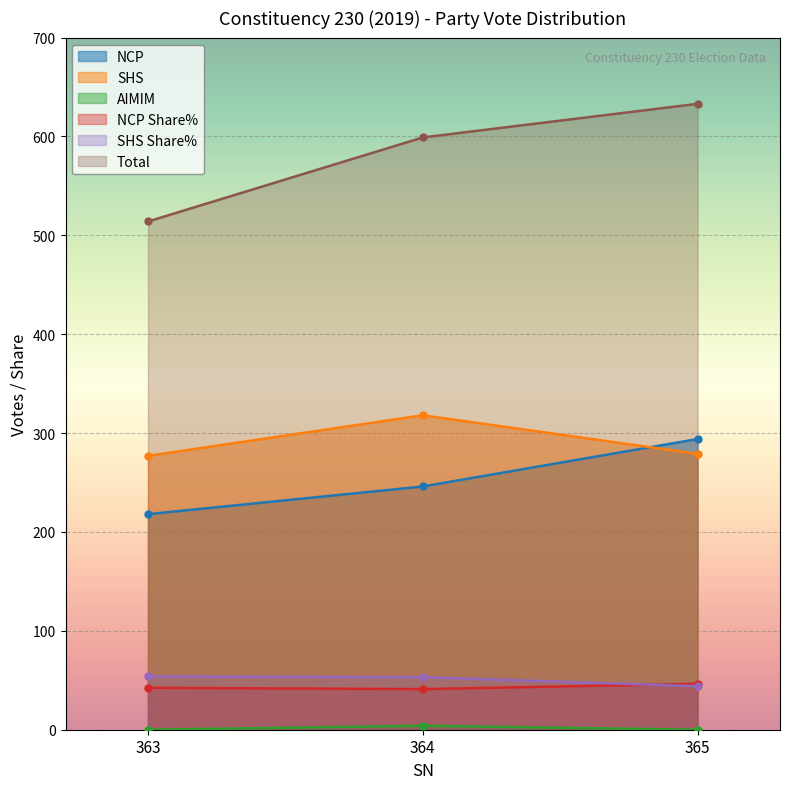

Between 363 and 364, which series saw the biggest shift?

Total